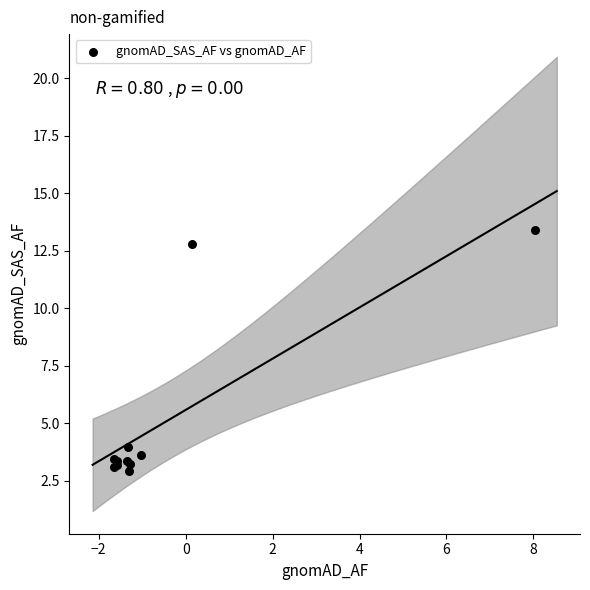

What Y value in the scatter plot is closest to 8?

3.9